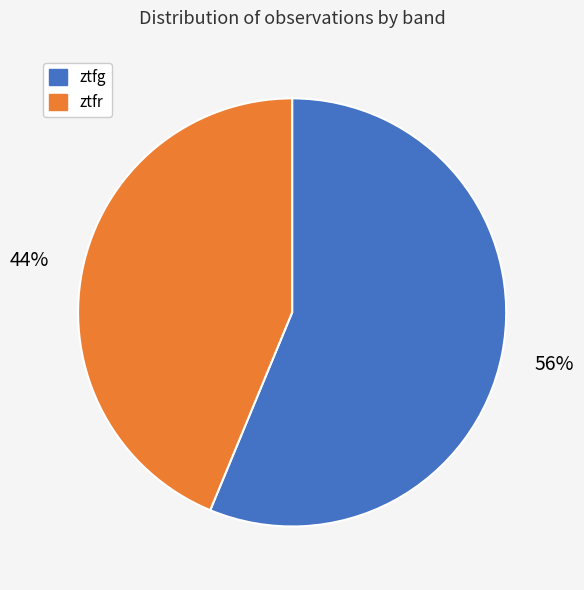

To the nearest percent, what is the combined percentage of ztfg and ztfr?

100%